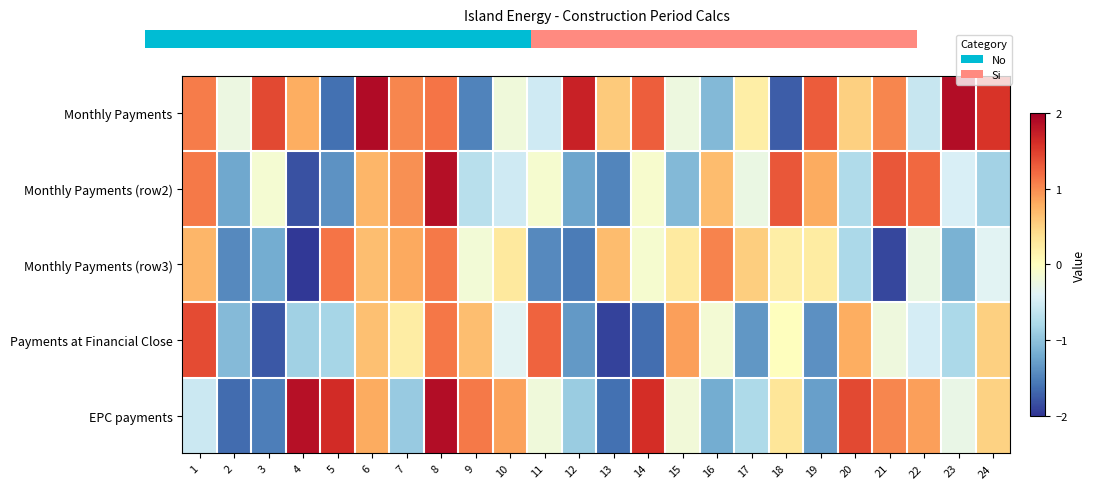

Reading left to right, what are all the values shown in this chart?

Monthly Payments: 1=1.1	2=-0.2	3=1.4	4=0.8	5=-1.6	6=1.9	7=1.0	8=1.1	9=-1.5	10=-0.2	11=-0.5	12=1.7	13=0.6	14=1.3	15=-0.2	16=-1.1	17=0.2	18=-1.7	19=1.3	20=0.5	21=1.0	22=-0.6	23=1.9	24=1.6
Monthly Payments (row2): 1=1.1	2=-1.2	3=-0.1	4=-1.8	5=-1.4	6=0.7	7=1.0	8=1.9	9=-0.7	10=-0.5	11=-0.1	12=-1.2	13=-1.5	14=-0.1	15=-1.1	16=0.7	17=-0.3	18=1.3	19=0.8	20=-0.8	21=1.3	22=1.2	23=-0.5	24=-0.8
Monthly Payments (row3): 1=0.7	2=-1.4	3=-1.2	4=-2.0	5=1.1	6=0.7	7=0.8	8=1.1	9=-0.2	10=0.3	11=-1.4	12=-1.5	13=0.7	14=-0.1	15=0.3	16=1.1	17=0.5	18=0.2	19=0.2	20=-0.8	21=-1.9	22=-0.3	23=-1.1	24=-0.4
Payments at Financial Close: 1=1.4	2=-1.1	3=-1.8	4=-0.9	5=-0.8	6=0.6	7=0.2	8=1.1	9=0.7	10=-0.4	11=1.3	12=-1.3	13=-1.9	14=-1.6	15=0.9	16=-0.2	17=-1.4	18=0.0	19=-1.4	20=0.8	21=-0.2	22=-0.5	23=-0.8	24=0.5
EPC payments: 1=-0.6	2=-1.6	3=-1.5	4=1.8	5=1.6	6=0.8	7=-0.9	8=1.9	9=1.1	10=0.9	11=-0.2	12=-0.9	13=-1.6	14=1.6	15=-0.2	16=-1.2	17=-0.8	18=0.3	19=-1.3	20=1.4	21=1.0	22=0.9	23=-0.3	24=0.5